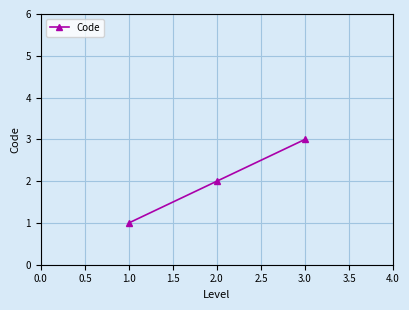

The chart shows a value of 2 at 3.0. True or false?

False